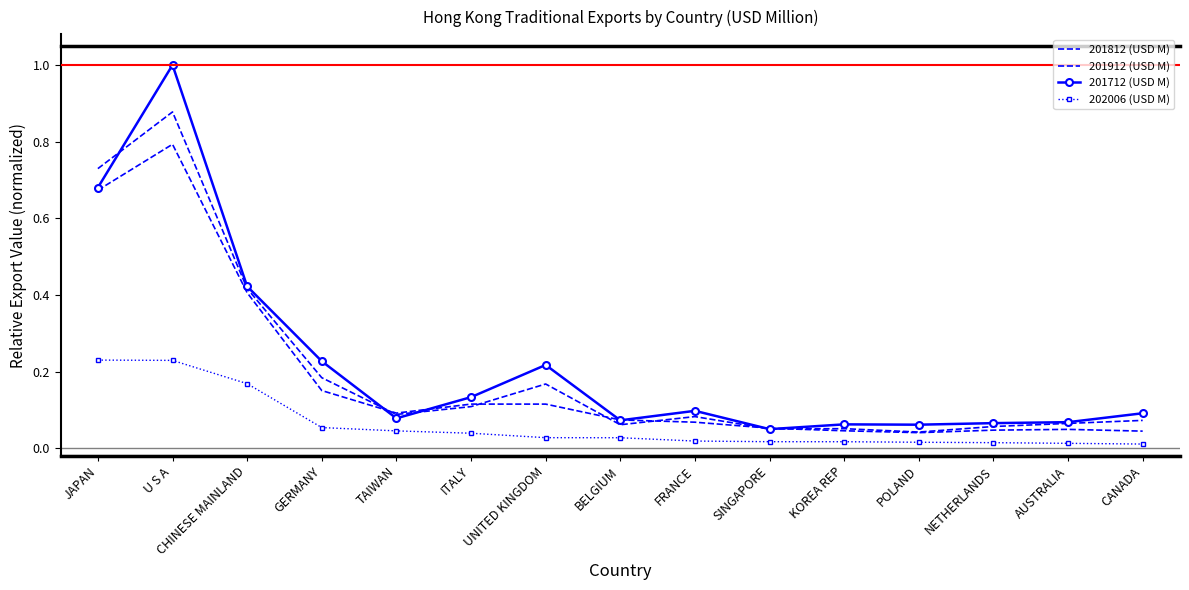

True or false: 201712 (USD M) has a value of 0.1 at KOREA REP.

True